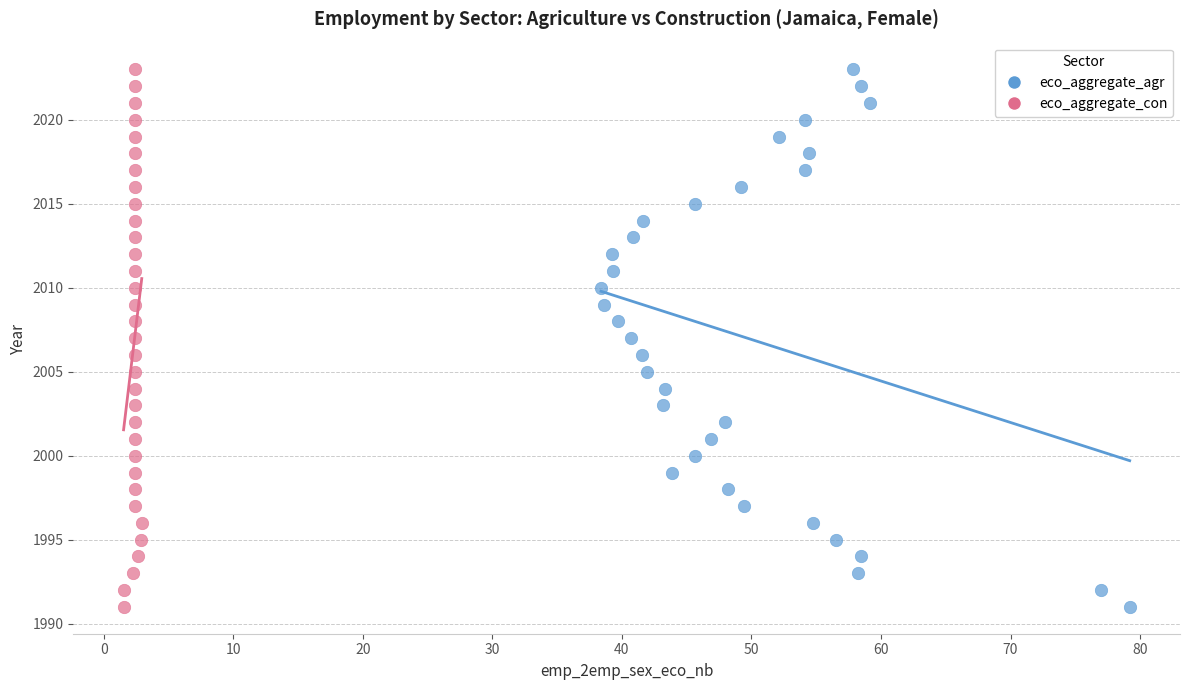

What are all the series names shown in the legend?

eco_aggregate_agr, eco_aggregate_con